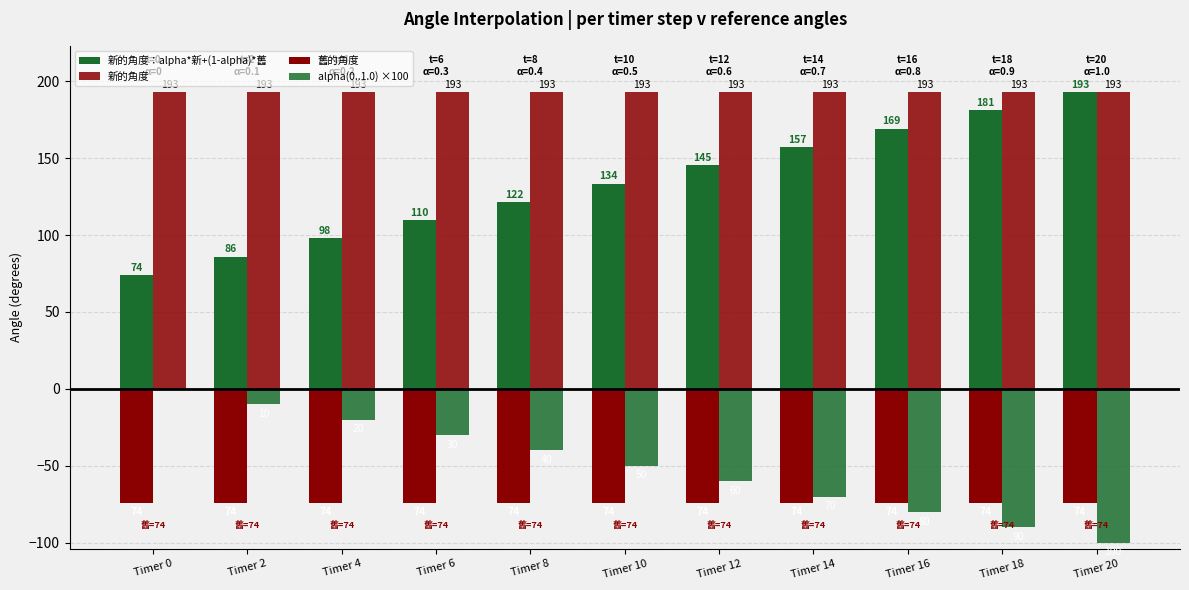

The 舊的角度 series shows -25.8 at Timer 6. True or false?

False